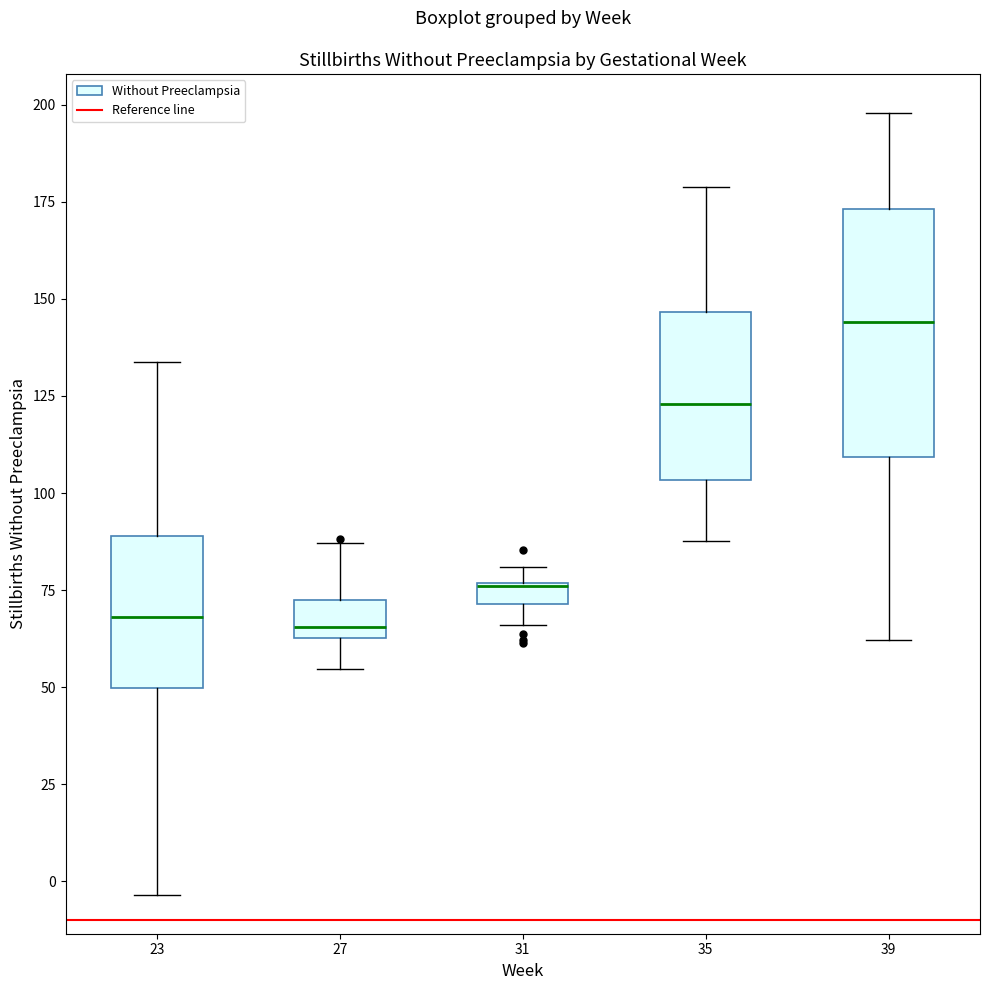

Which box is the tallest, from its lower edge to its upper edge?

39